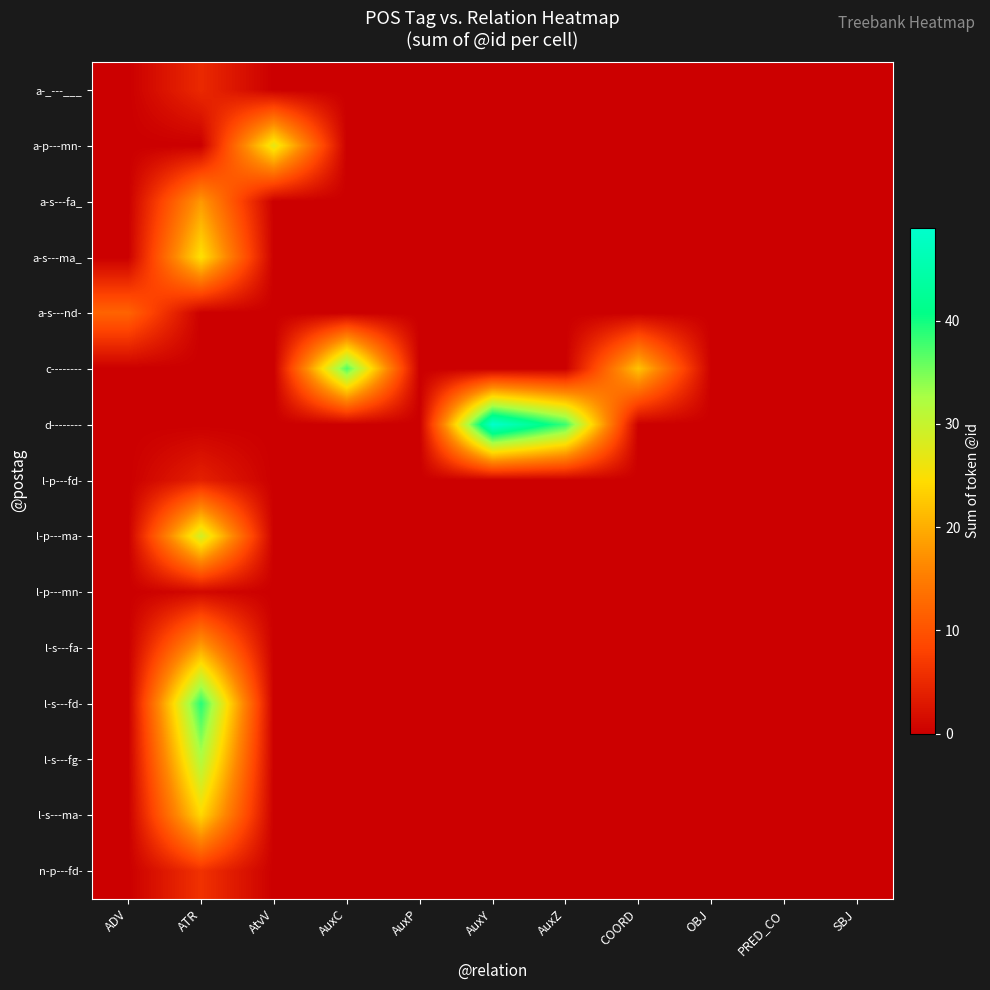

At AuxC, list the series in order from largest to smallest.

c--------, a-_---___, a-p---mn-, a-s---fa_, a-s---ma_, a-s---nd-, d--------, l-p---fd-, l-p---ma-, l-p---mn-, l-s---fa-, l-s---fd-, l-s---fg-, l-s---ma-, n-p---fd-